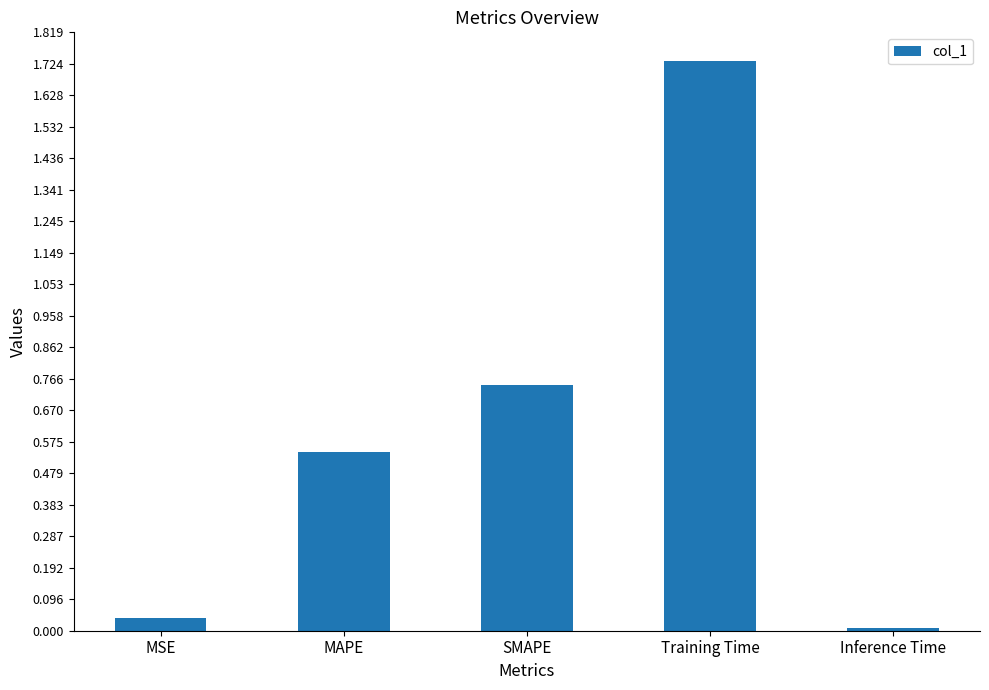

At which label is the value closest to 0?

Inference Time